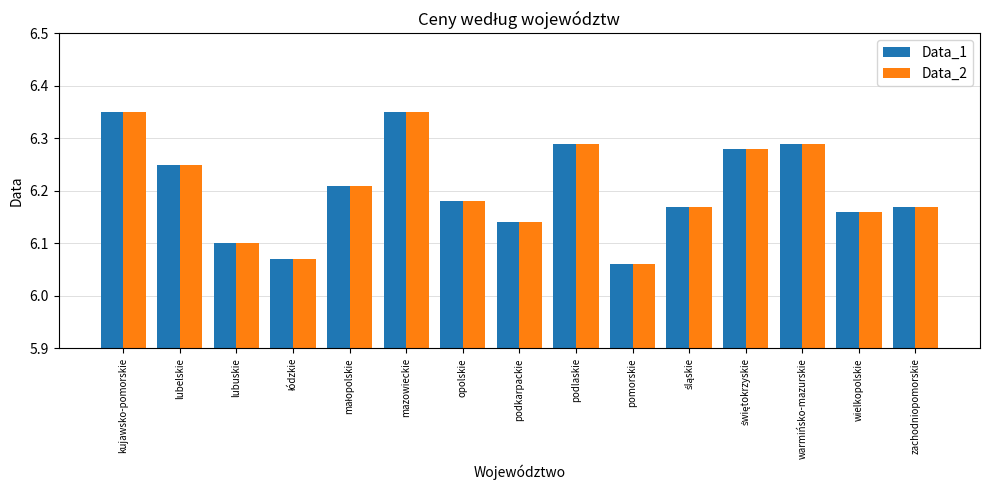

What is the sum of all Data_2 values?

93.1